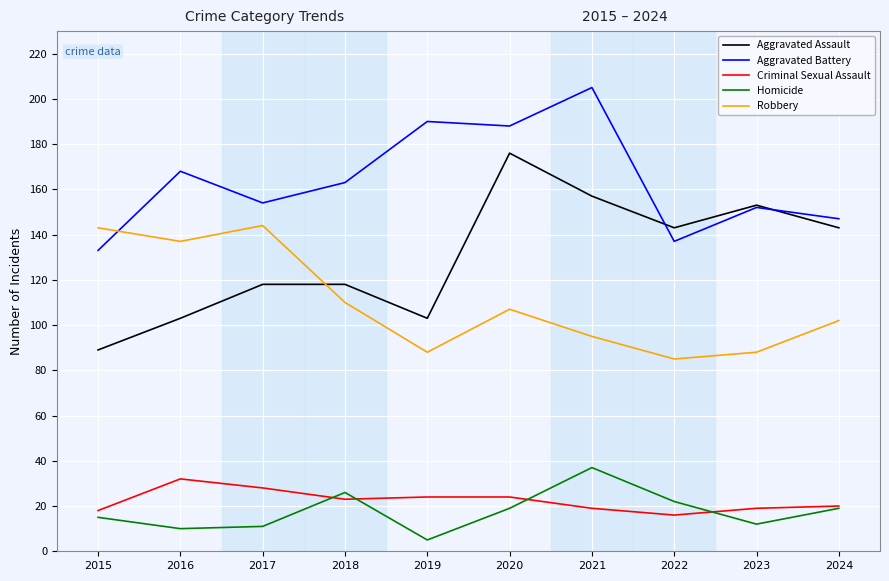

True or false: Aggravated Battery has more than 0 points higher than both neighbors.

True